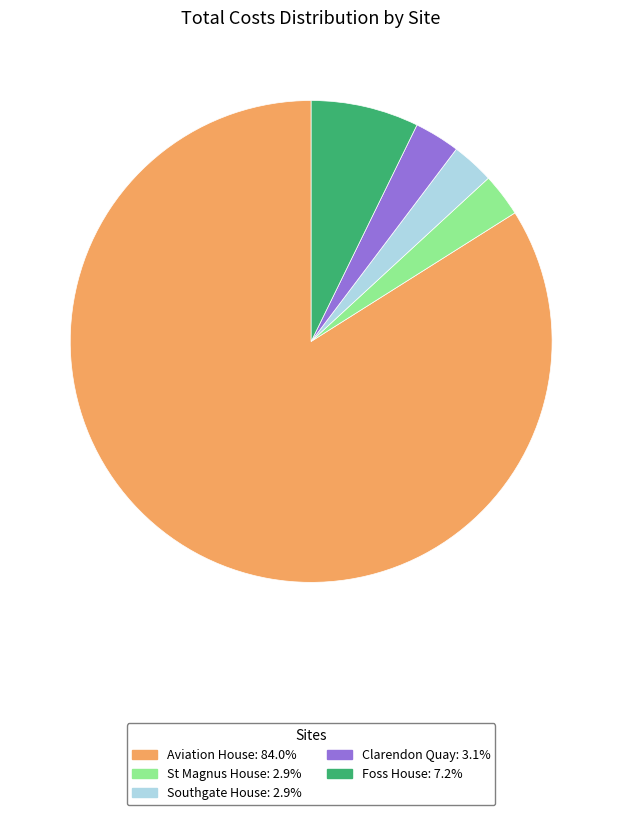

Is Southgate House the majority of the pie?

No